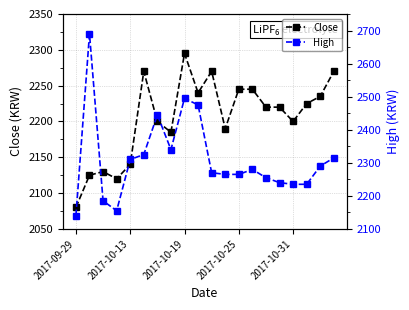

The value of High at 17 is 695. True or false?

False